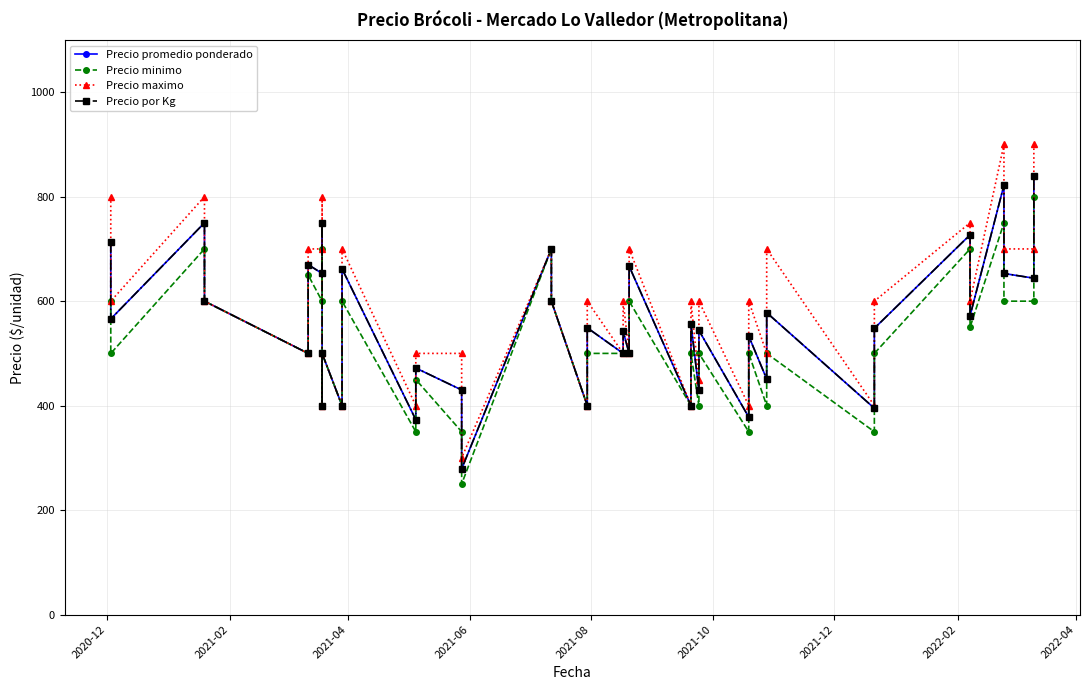

Which series has the widest spread of values?

Precio maximo